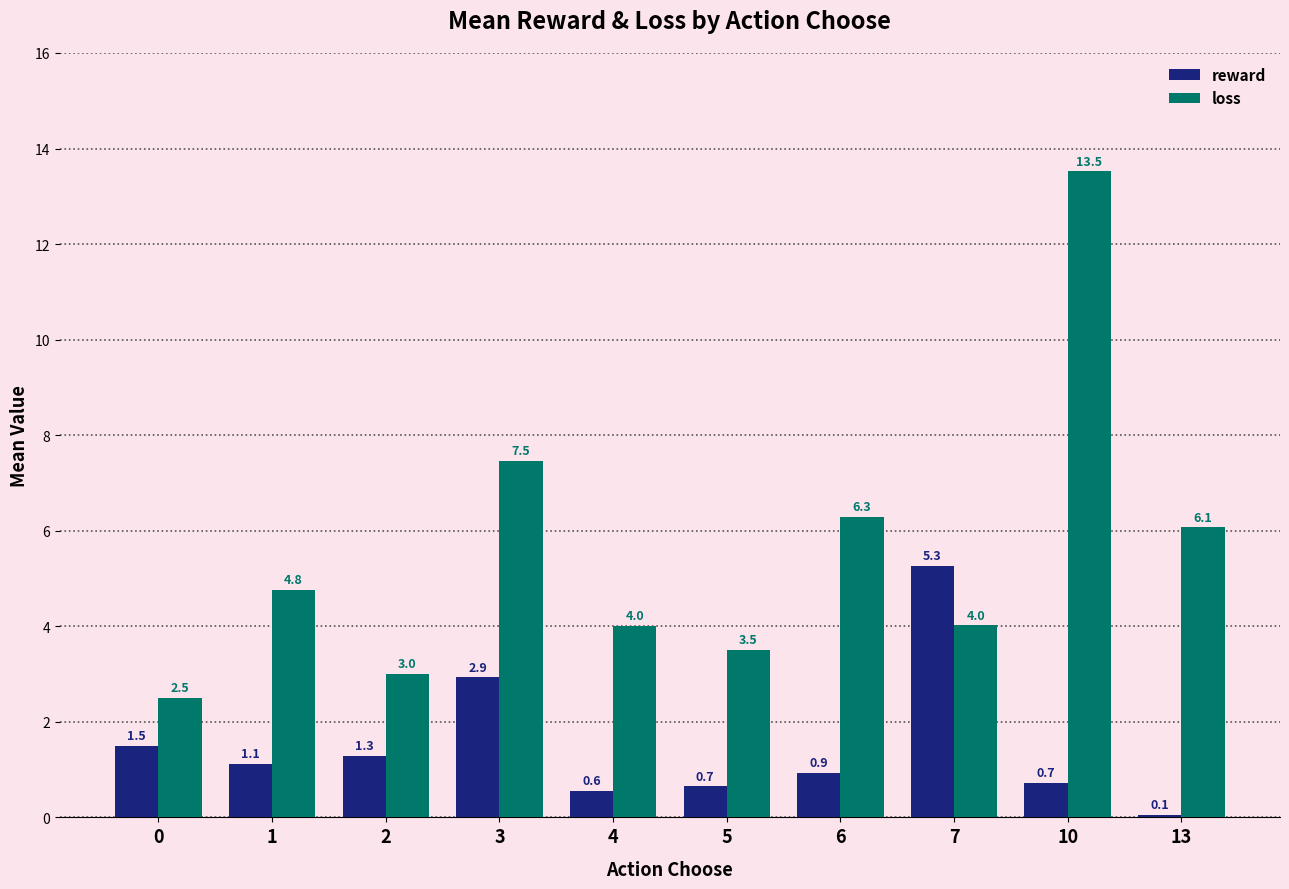

What is the spread (max minus min) of values at 10?

12.8